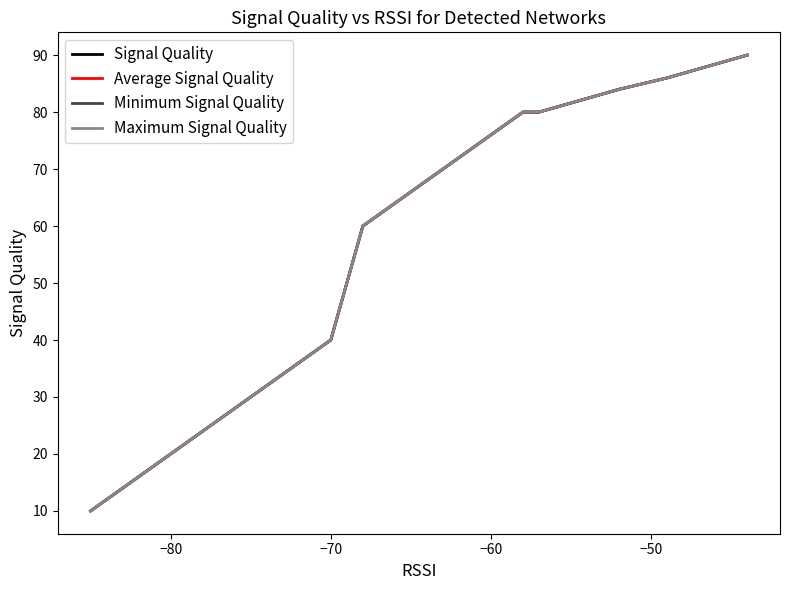

Is it true that Average Signal Quality equals 65 at −70?

False